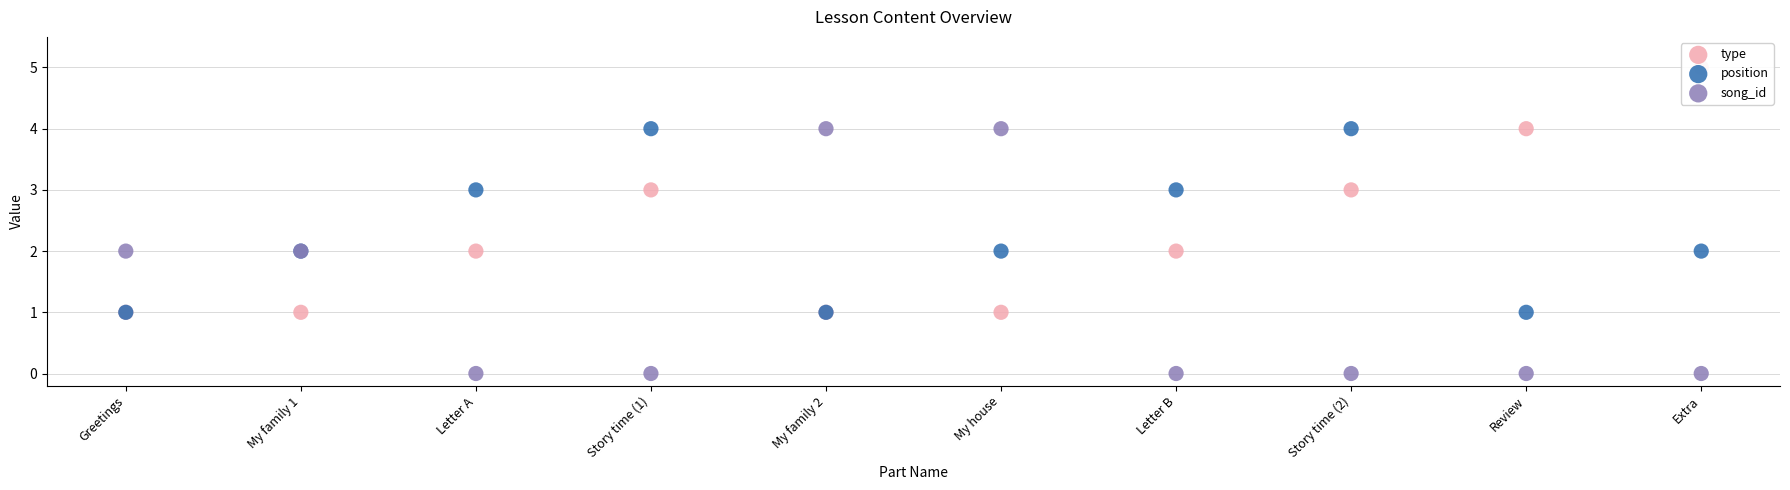

Which series contains the highest Y value?

type